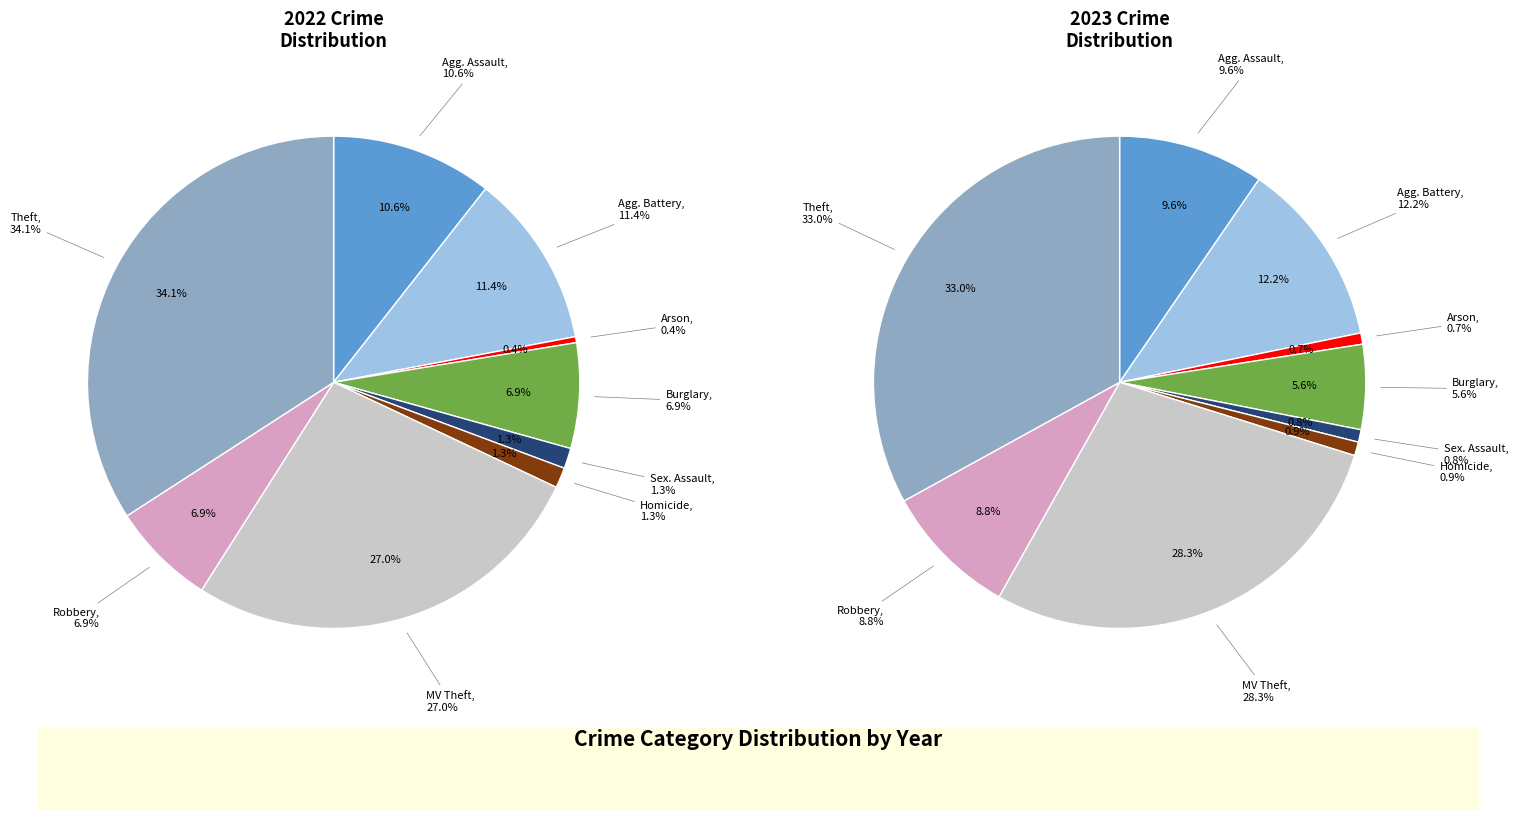

What percentage is NOT represented by Aggravated Assault?

90.4%